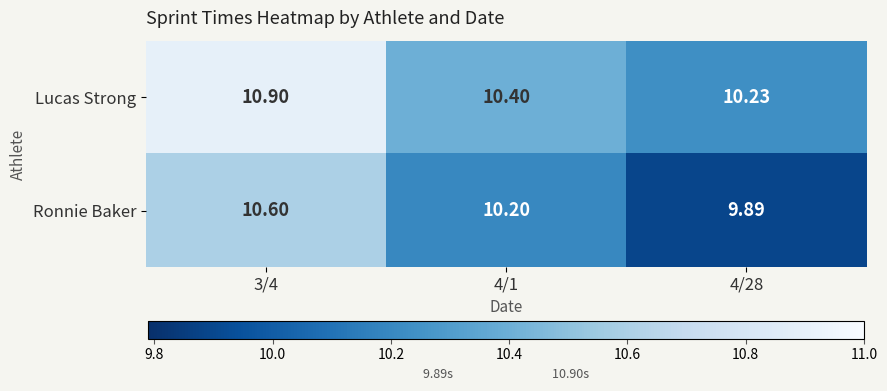

Between 3/4 and 4/28, which series saw the biggest shift?

Ronnie Baker